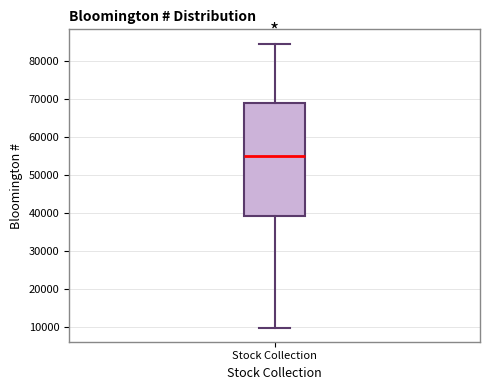

Read this box plot against the y-axis: the position of the median line, the range covered by the box, and the ends of both whiskers. The values are not printed on the chart, so give them approximately, as read against the axis.

median 55000, box 39000 to 69000, whiskers 10000 to 85000